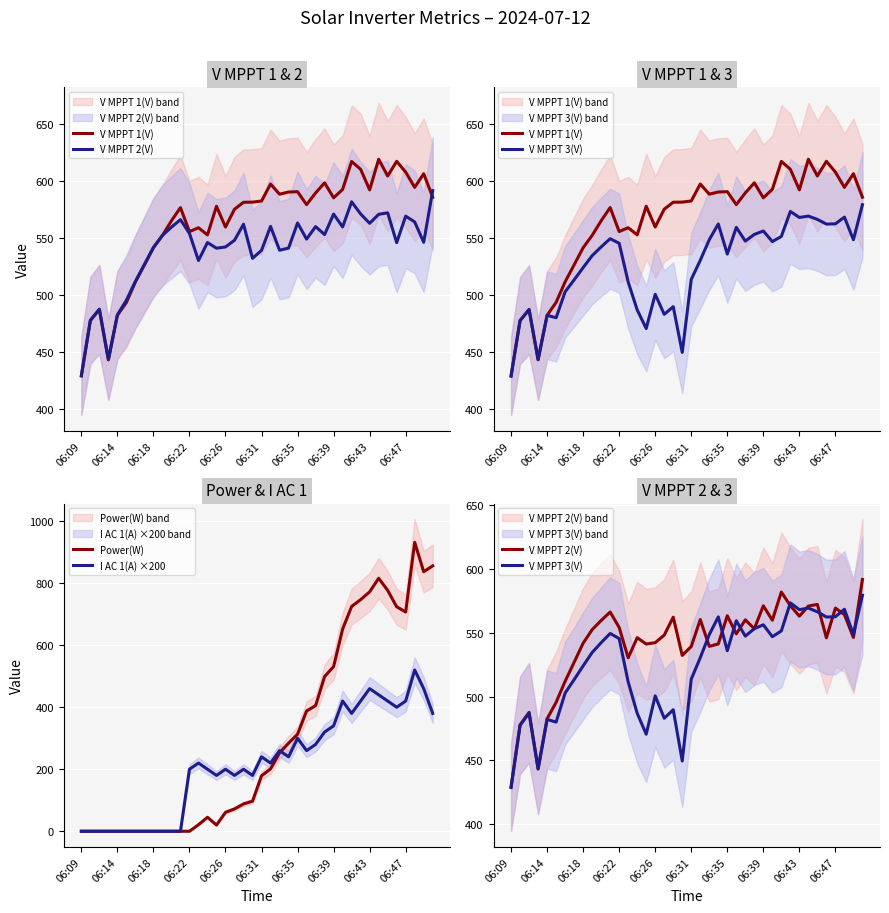

True or false: V MPPT 1(V) and I AC 1(A) ×200 intersect in this chart.

False